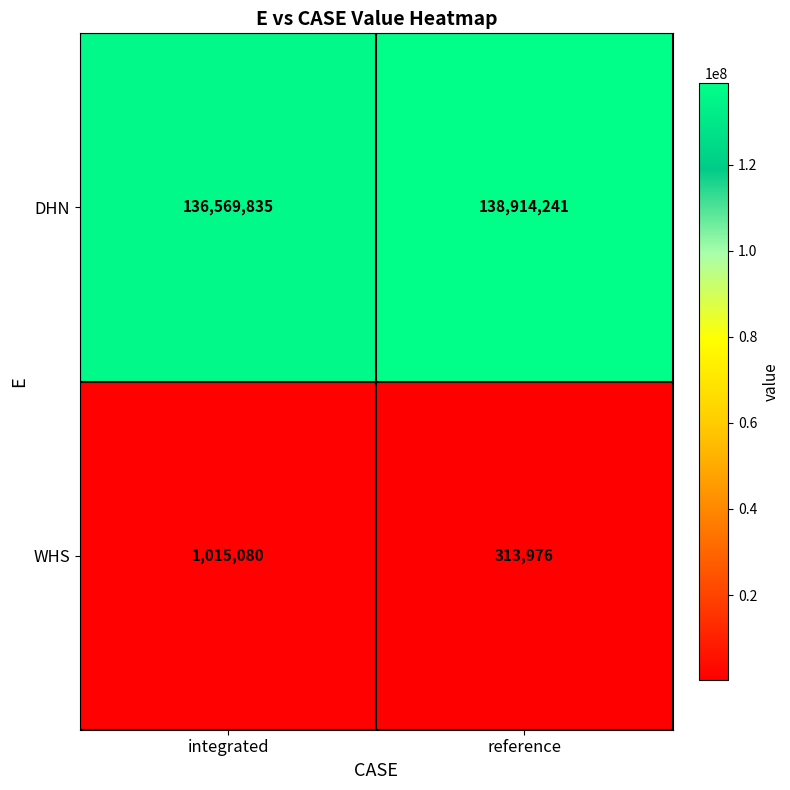

Rank the series by their average value, from lowest to highest.

WHS, DHN